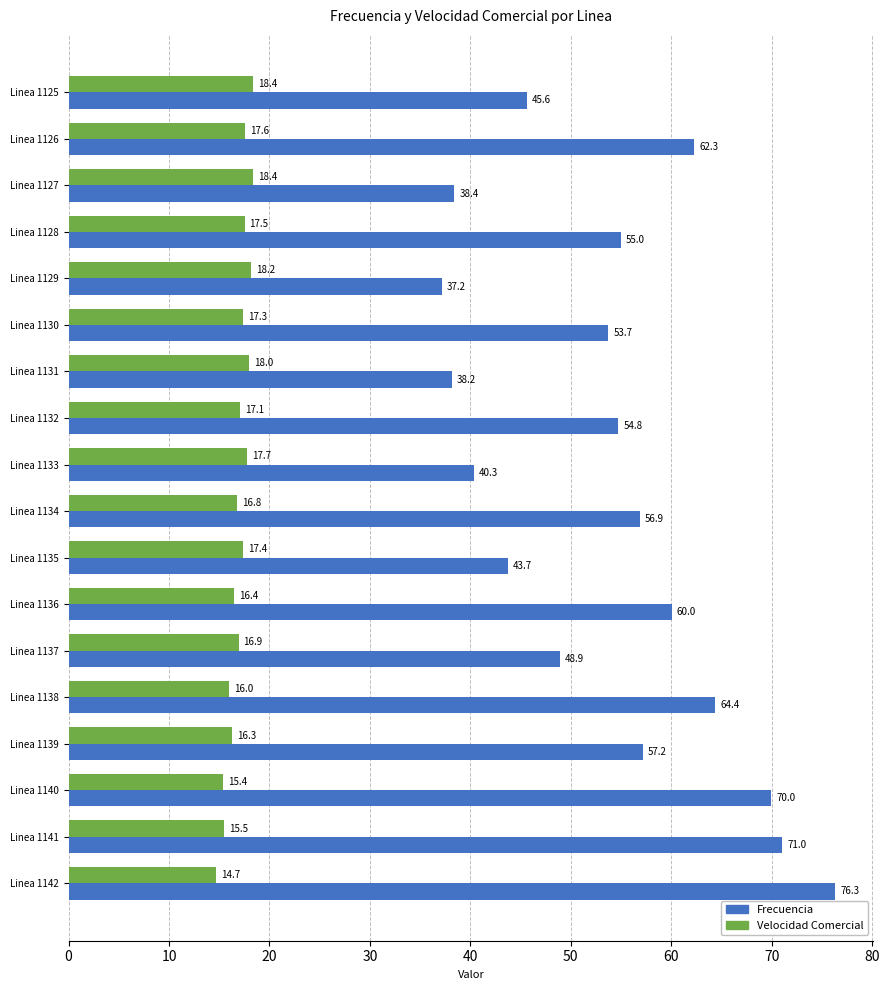

The value of Velocidad Comercial at Linea 1133 is 17.7. True or false?

True